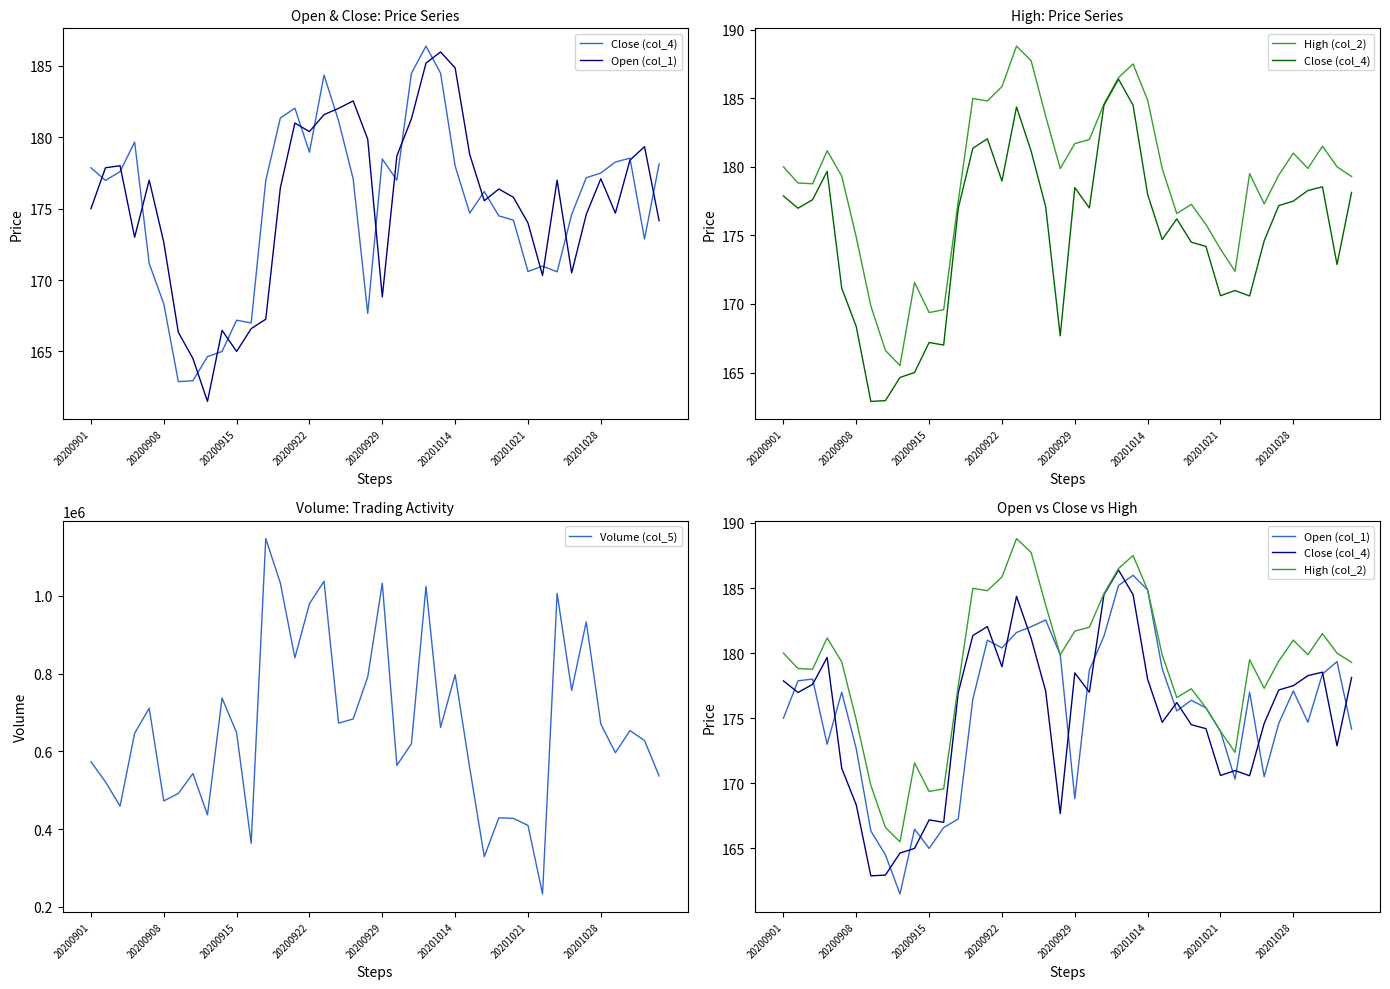

How many lines are shown in the chart?

4